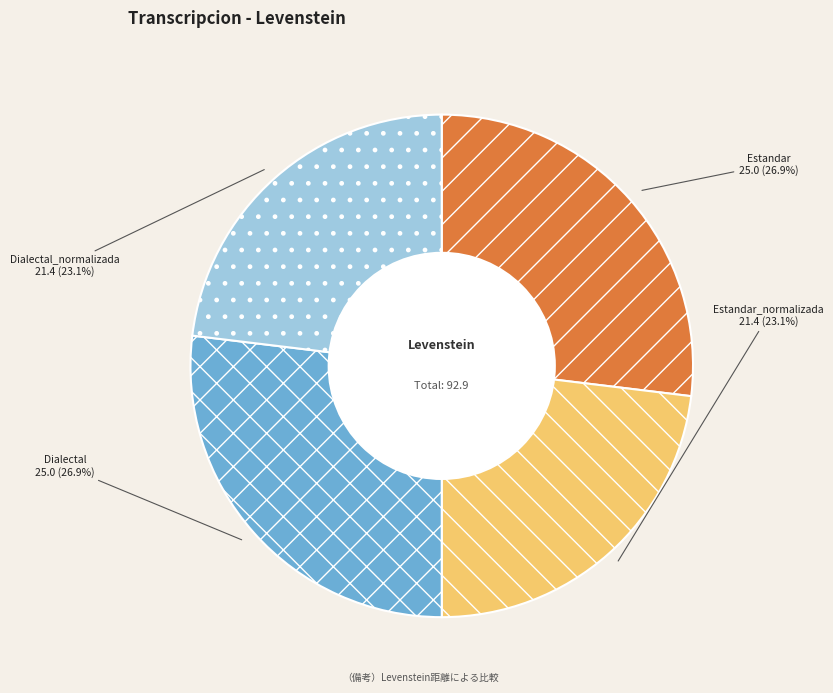

Combined, do Estandar_normalizada and Dialectal_normalizada account for over 50%?

No